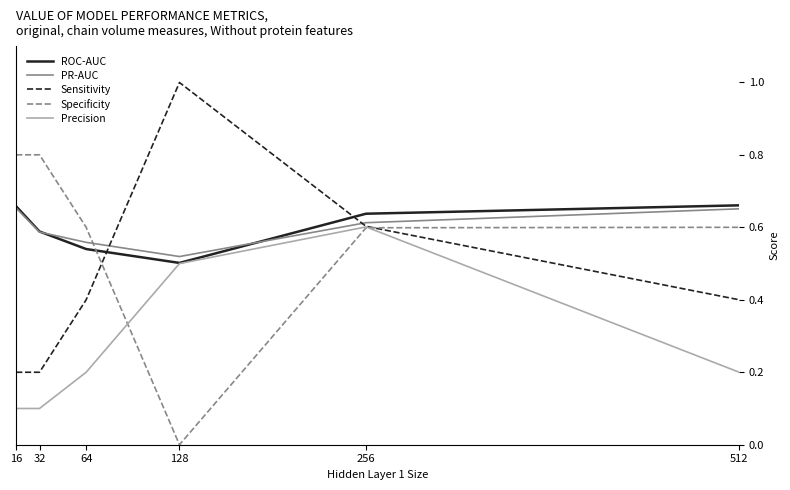

True or false: Precision and PR-AUC intersect in this chart.

False